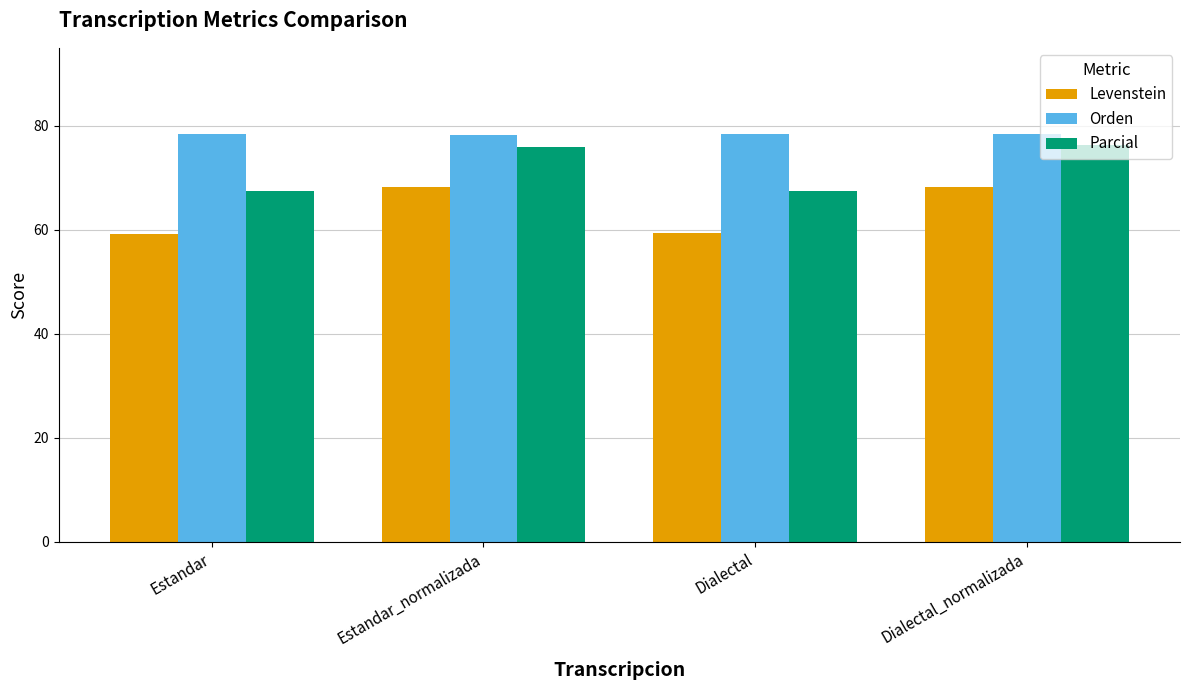

At which label does Parcial first exceed 75?

Estandar_normalizada